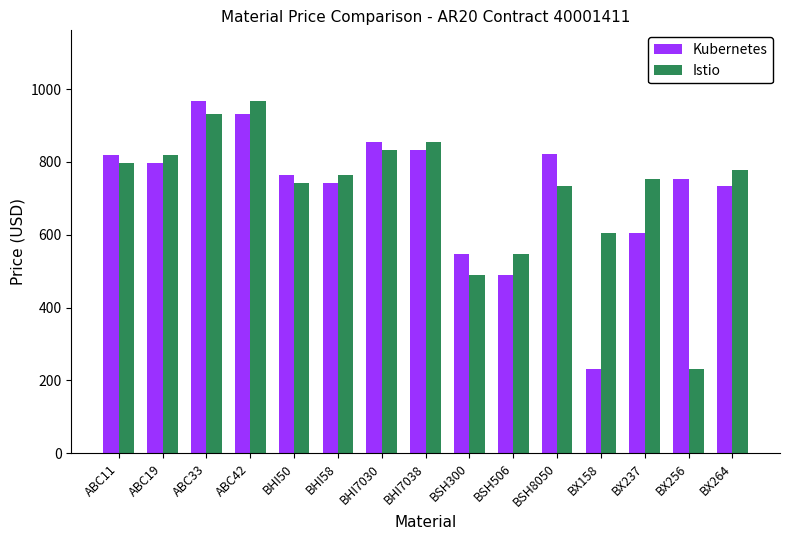

What is the label of the 8th bar from the left?

BHI7038